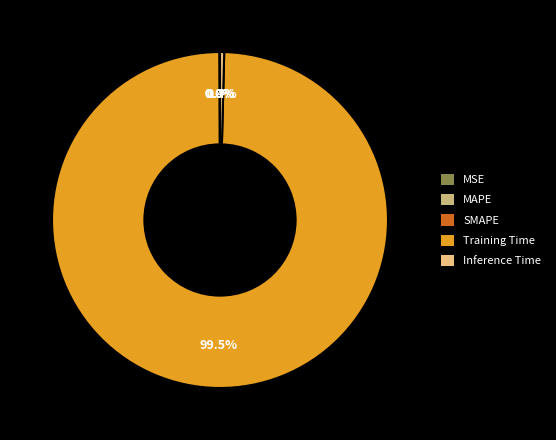

What percentage is NOT represented by Inference Time?

99.6%